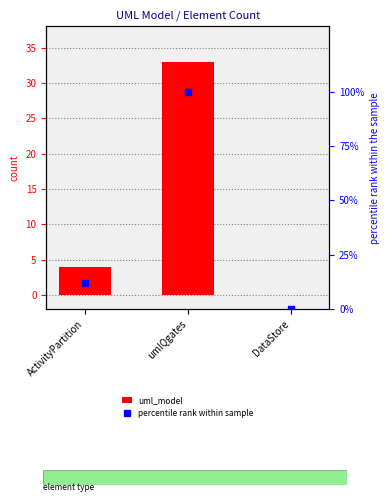

At which category is the sum across all series the highest?

umlQgates